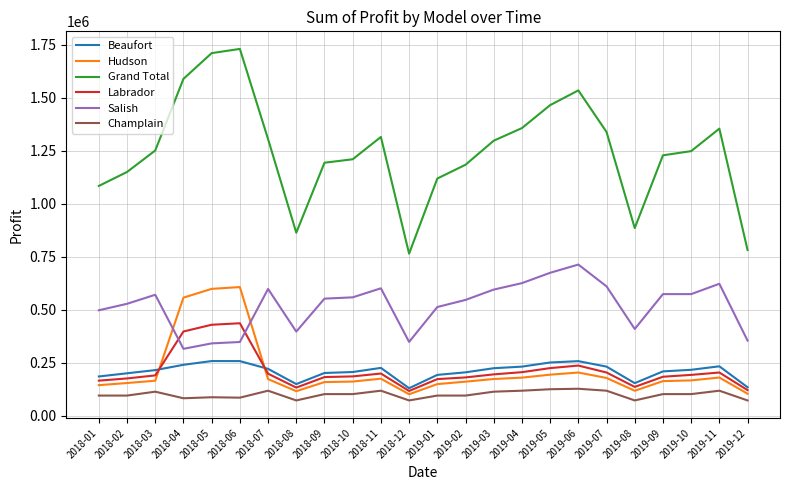

What is the highest value of the Champlain series?

126500.0